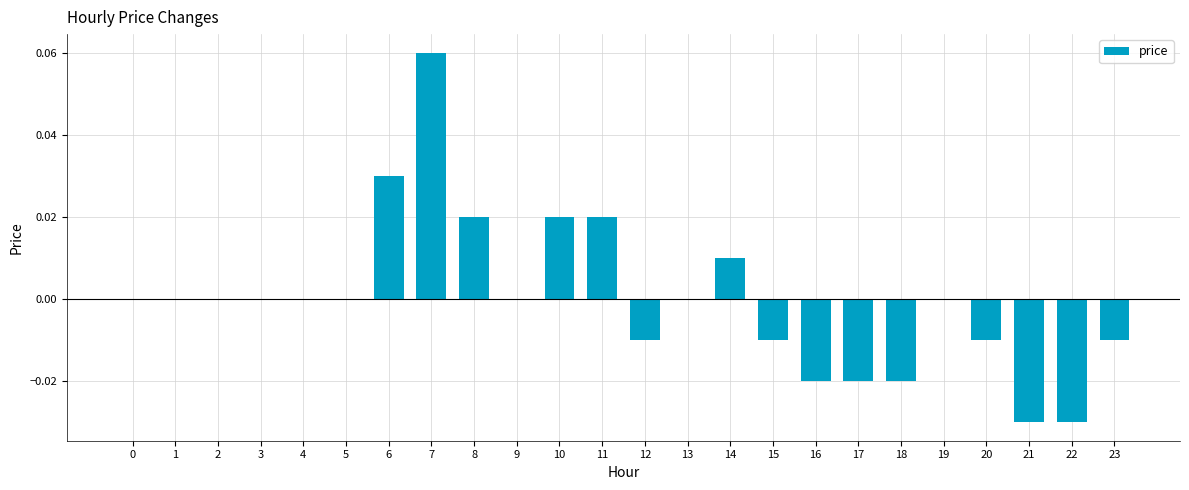

True or false: the data shows 0.1 at 3.

False